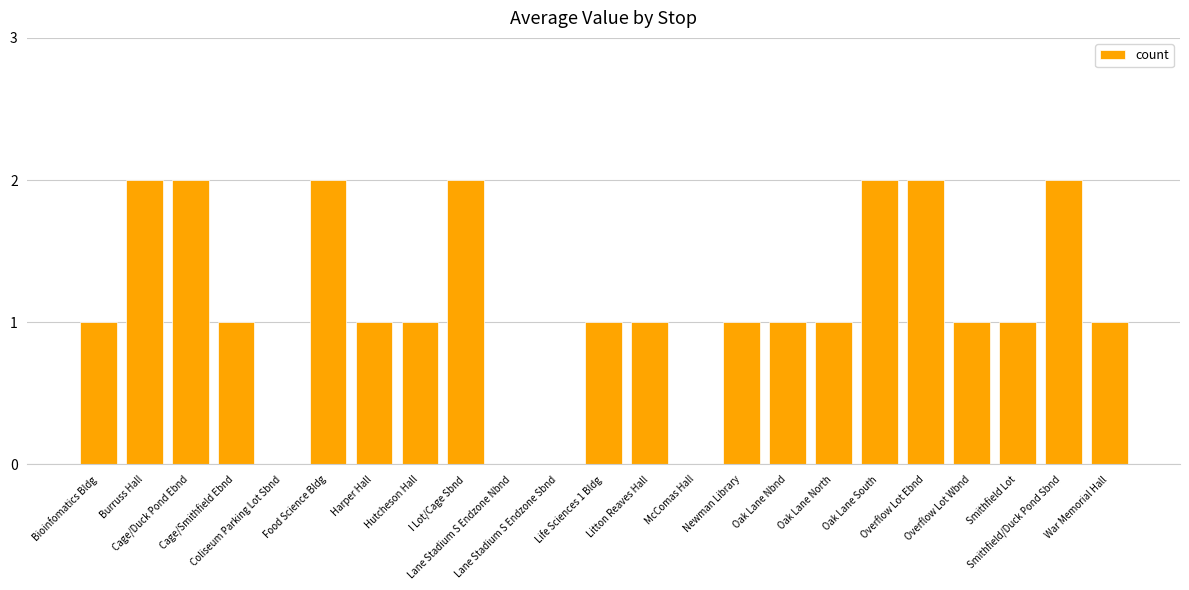

What is the sum of all values?

26